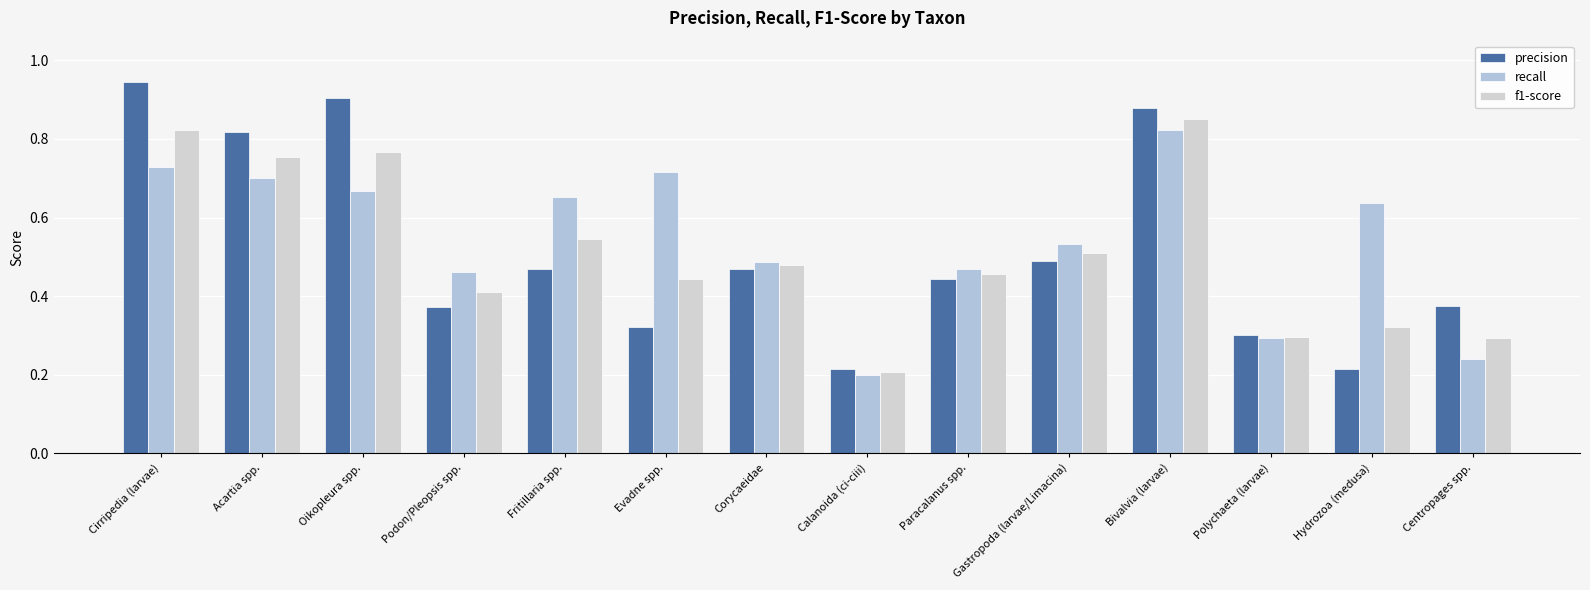

Reading left to right, transcribe all the data shown in this chart.

precision: Cirripedia (larvae)=0.9	Acartia spp.=0.8	Oikopleura spp.=0.9	Podon/Pleopsis spp.=0.4	Fritillaria spp.=0.5	Evadne spp.=0.3	Corycaeidae=0.5	Calanoida (ci-ciii)=0.2	Paracalanus spp.=0.4	Gastropoda (larvae/Limacina)=0.5	Bivalvia (larvae)=0.9	Polychaeta (larvae)=0.3	Hydrozoa (medusa)=0.2	Centropages spp.=0.4
recall: Cirripedia (larvae)=0.7	Acartia spp.=0.7	Oikopleura spp.=0.7	Podon/Pleopsis spp.=0.5	Fritillaria spp.=0.7	Evadne spp.=0.7	Corycaeidae=0.5	Calanoida (ci-ciii)=0.2	Paracalanus spp.=0.5	Gastropoda (larvae/Limacina)=0.5	Bivalvia (larvae)=0.8	Polychaeta (larvae)=0.3	Hydrozoa (medusa)=0.6	Centropages spp.=0.2
f1-score: Cirripedia (larvae)=0.8	Acartia spp.=0.8	Oikopleura spp.=0.8	Podon/Pleopsis spp.=0.4	Fritillaria spp.=0.5	Evadne spp.=0.4	Corycaeidae=0.5	Calanoida (ci-ciii)=0.2	Paracalanus spp.=0.5	Gastropoda (larvae/Limacina)=0.5	Bivalvia (larvae)=0.8	Polychaeta (larvae)=0.3	Hydrozoa (medusa)=0.3	Centropages spp.=0.3